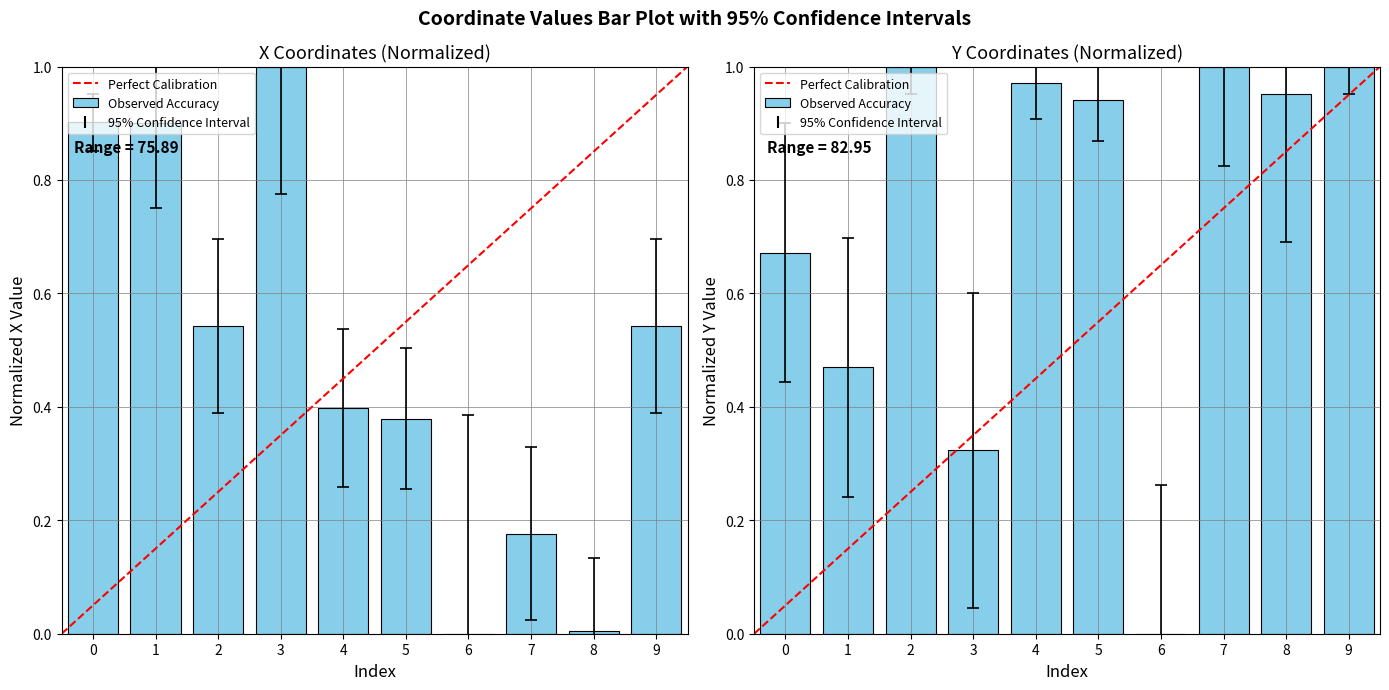

How many distinct data groups are displayed?

2